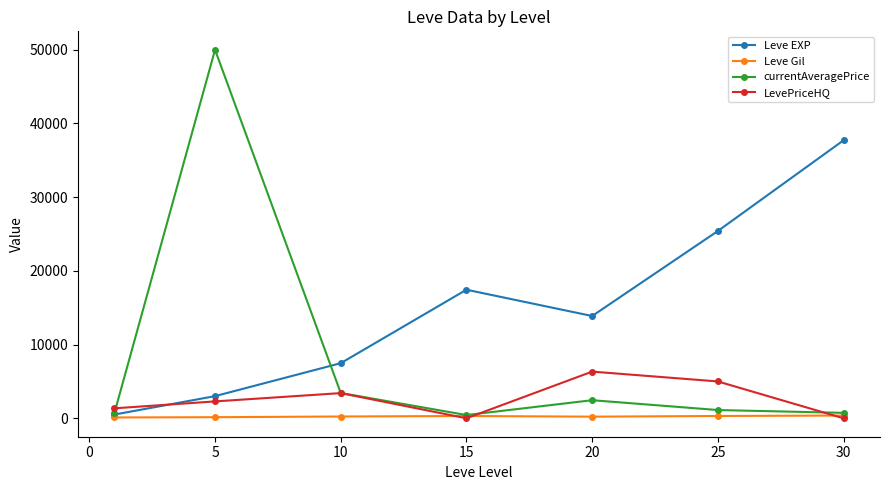

What is the minimum value for currentAveragePrice?

439.5